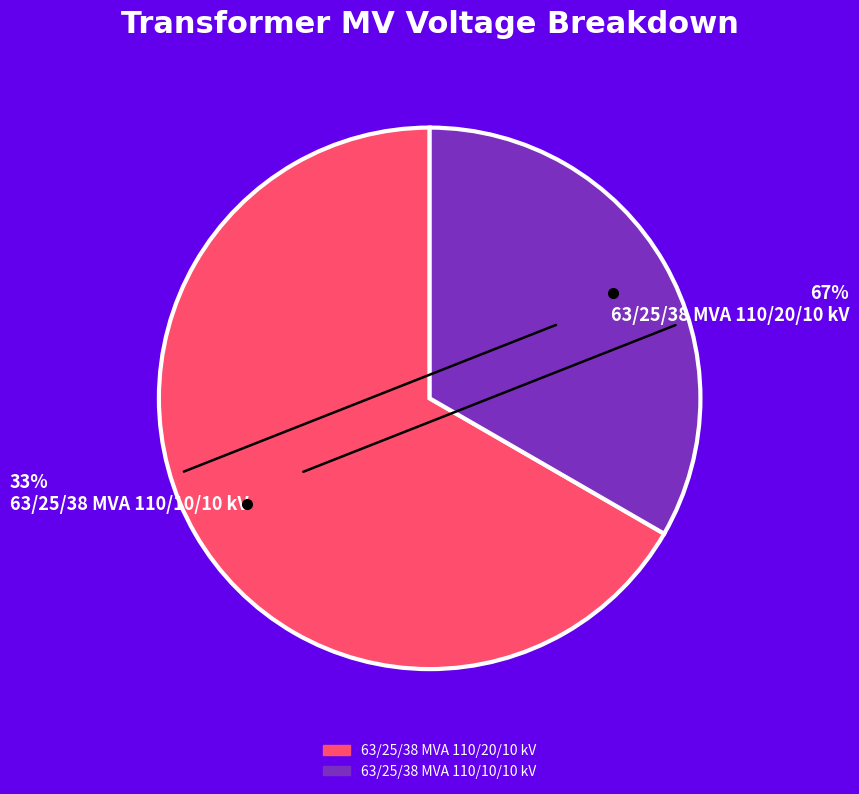

What percentage is the 63/25/38 MVA 110/20/10 kV slice, to the nearest percent?

67%